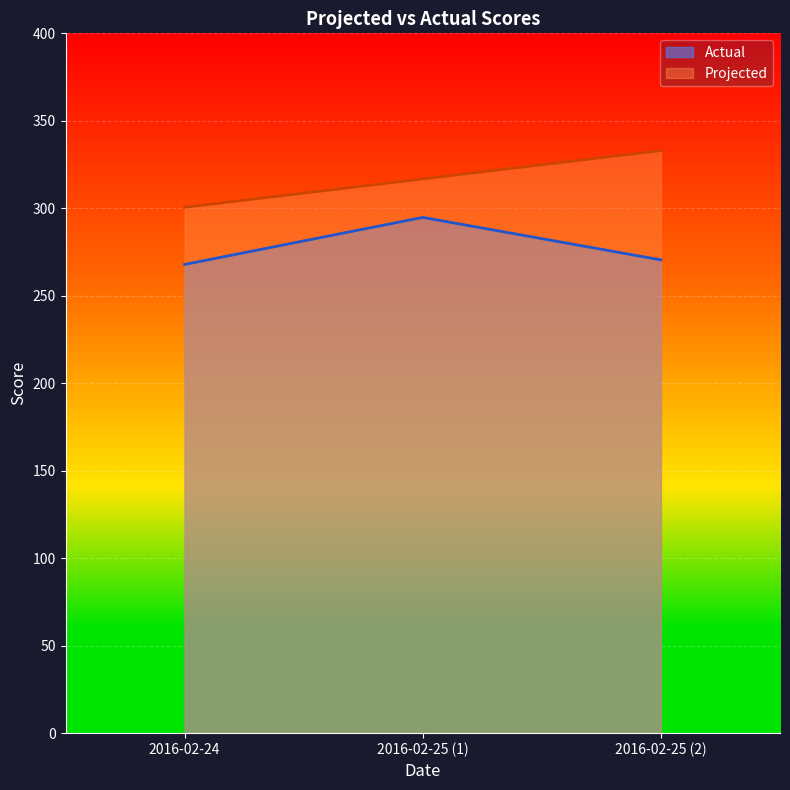

At which label is Actual closest to 281?

2016-02-25 (2)